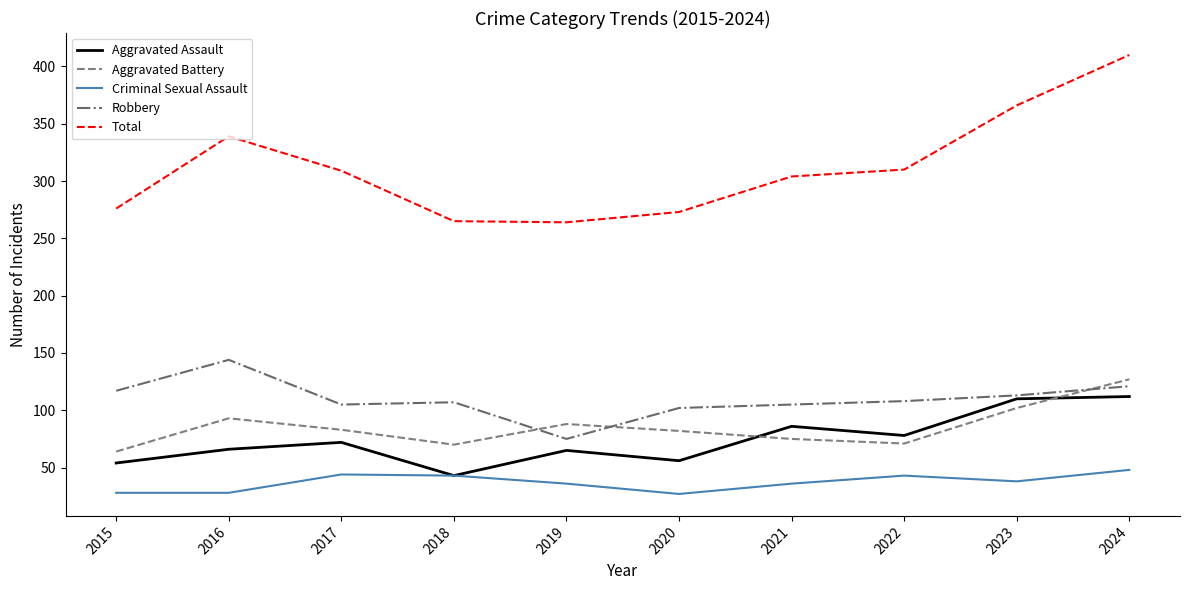

At which category is the sum across all series the highest?

2024